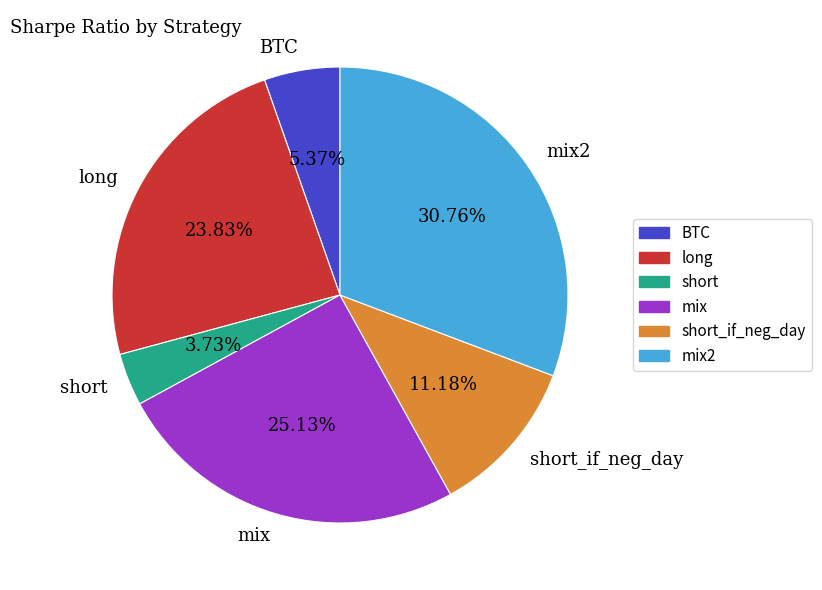

Does short account for over 50% of the chart?

No